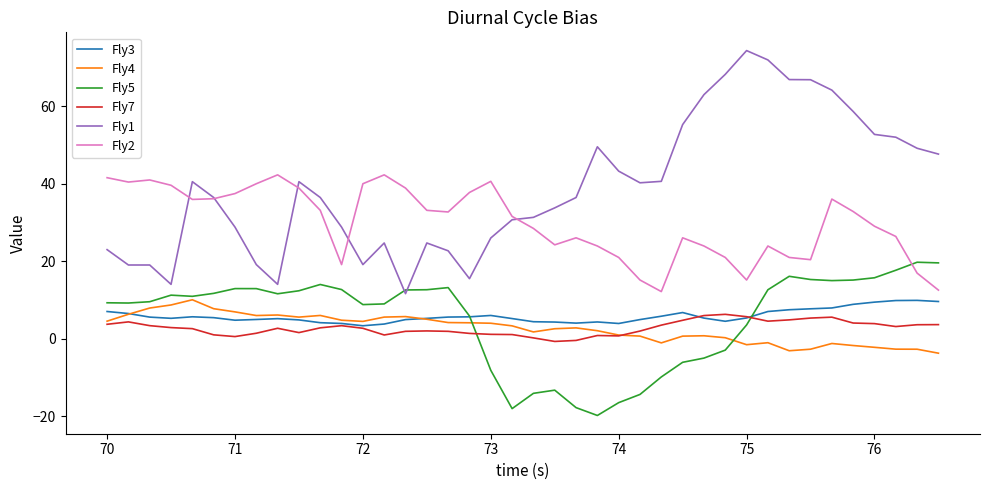

What is the maximum value shown in the chart?

74.4